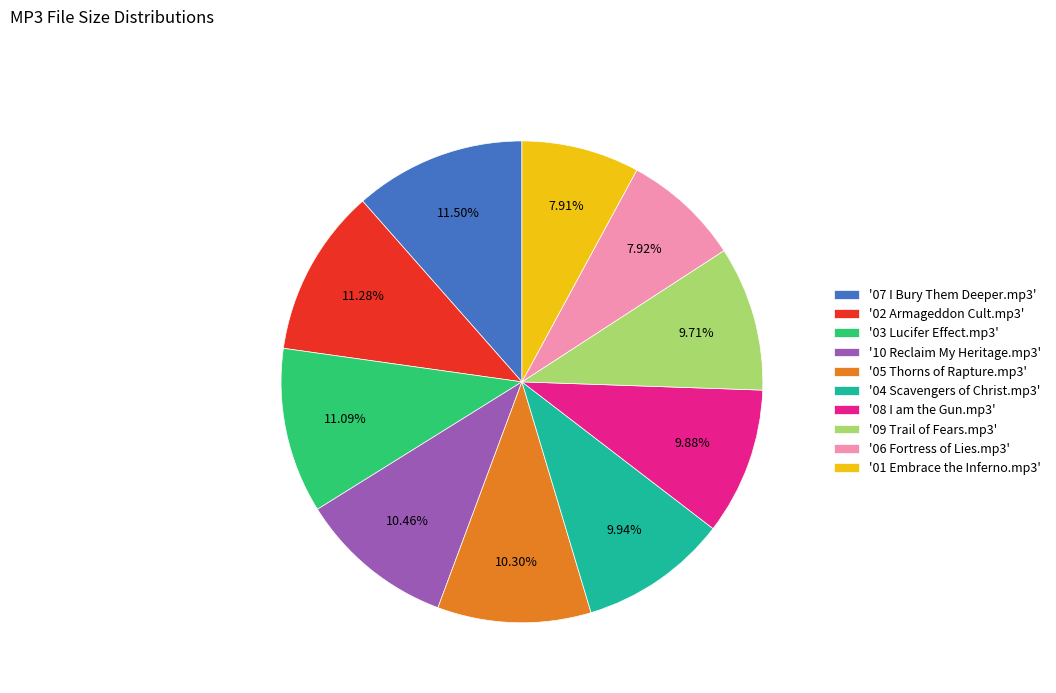

Between '03 Lucifer Effect.mp3' and '08 I am the Gun.mp3', which is larger?

'03 Lucifer Effect.mp3'